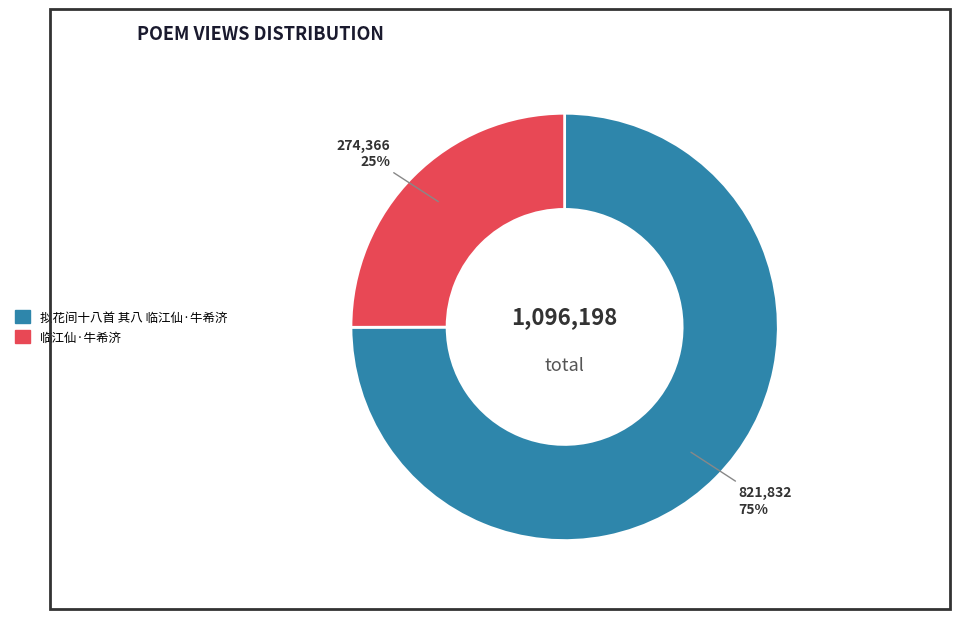

What percentage is the 拟花间十八首 其八 临江仙·牛希济 slice, to the nearest percent?

75%